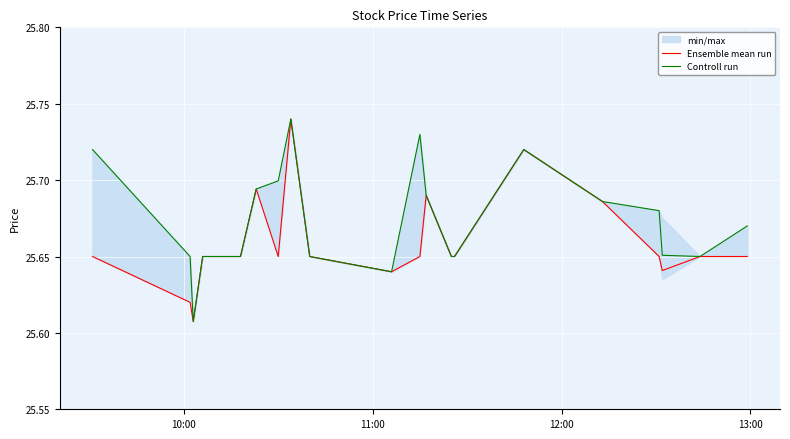

At 13:00, list the series in order from smallest to largest.

Ensemble mean run, Controll run